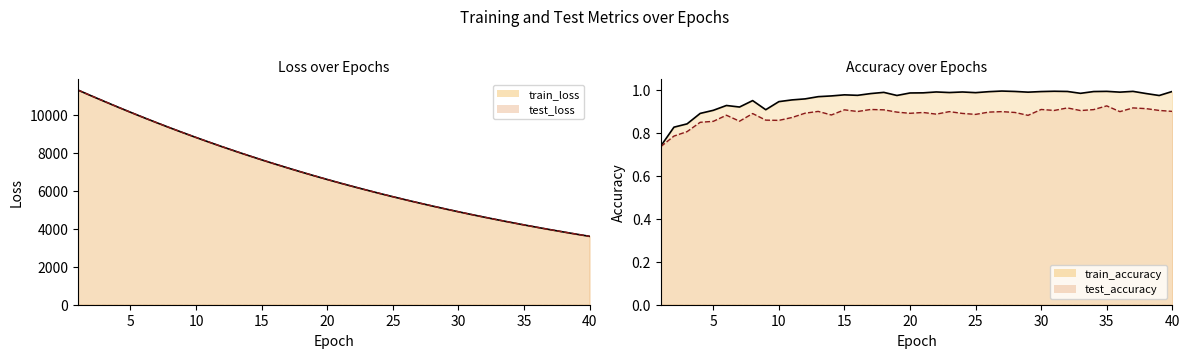

Reading left to right, what are all the values shown in this chart?

test_loss: 11296.2	10996.8	10703.4	10413.0	10129.7	9851.4	9580.4	9314.5	9056.0	8802.5	8555.3	8314.5	8079.1	7850.1	7626.9	7409.0	7196.8	6989.9	6788.7	6592.5	6401.4	6215.4	6034.1	5857.8	5685.9	5518.8	5356.0	5197.7	5043.7	4893.6	4747.6	4605.5	4467.4	4332.9	4202.2	4075.0	3951.2	3831.2	3714.3	3600.5
train_loss: 11295.7	10996.1	10702.4	10412.0	10128.5	9850.6	9579.3	9313.4	9054.6	8801.1	8554.2	8313.3	8078.3	7849.2	7625.8	7408.1	7195.9	6989.1	6787.8	6591.6	6400.5	6214.5	6033.3	5857.0	5685.3	5518.1	5355.4	5197.0	5042.9	4892.9	4747.0	4605.0	4466.9	4332.5	4201.7	4074.6	3950.9	3830.7	3713.8	3600.0
train_accuracy: 0.7	0.8	0.8	0.9	0.9	0.9	0.9	1.0	0.9	0.9	1.0	1.0	1.0	1.0	1.0	1.0	1.0	1.0	1.0	1.0	1.0	1.0	1.0	1.0	1.0	1.0	1.0	1.0	1.0	1.0	1.0	1.0	1.0	1.0	1.0	1.0	1.0	1.0	1.0	1.0
test_accuracy: 0.7	0.8	0.8	0.8	0.9	0.9	0.9	0.9	0.9	0.9	0.9	0.9	0.9	0.9	0.9	0.9	0.9	0.9	0.9	0.9	0.9	0.9	0.9	0.9	0.9	0.9	0.9	0.9	0.9	0.9	0.9	0.9	0.9	0.9	0.9	0.9	0.9	0.9	0.9	0.9